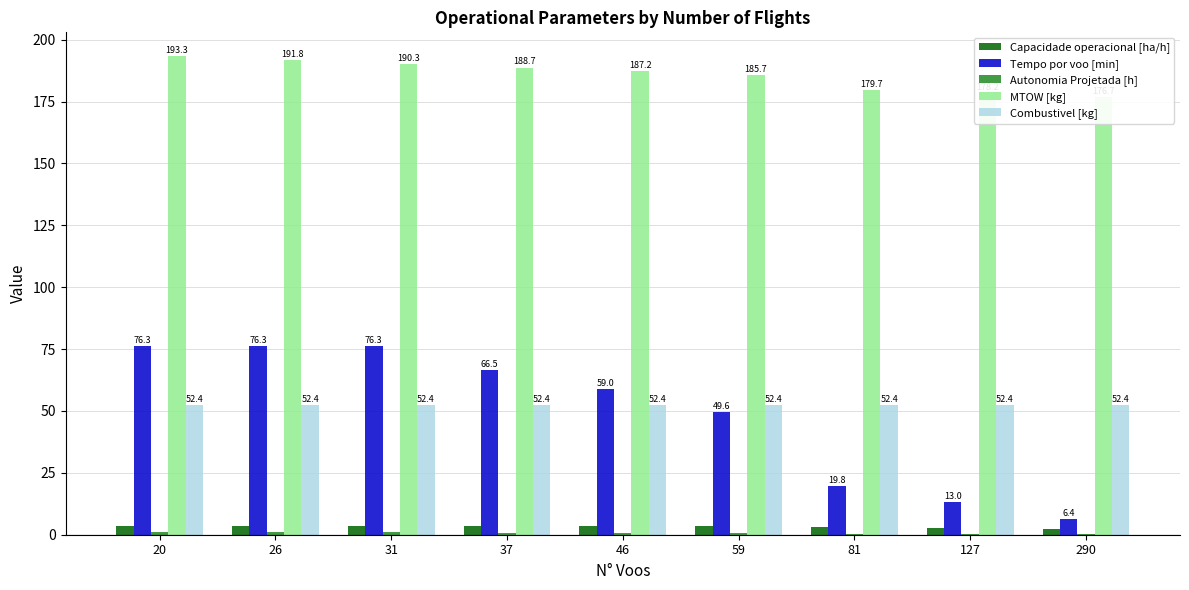

Count the number of categories in the chart.

9